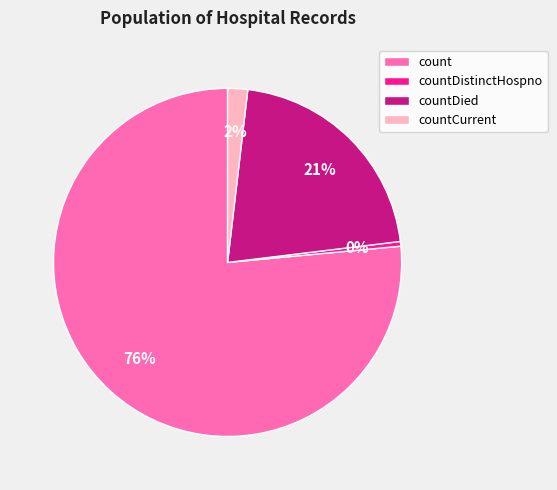

The countDistinctHospno slice represents 12% of the pie. True or false?

False